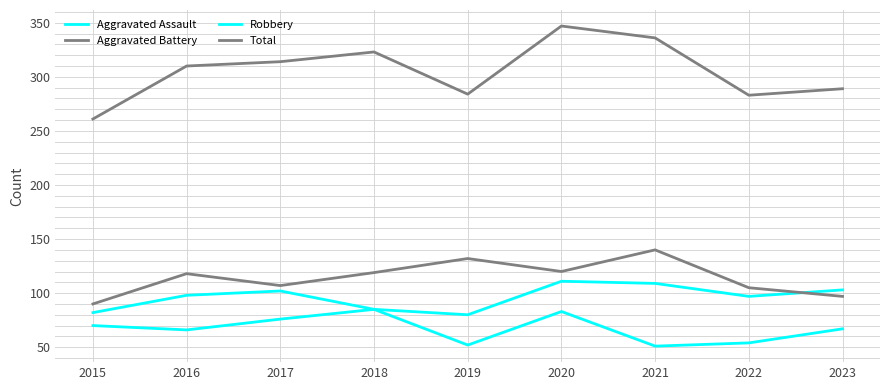

Reading right to left, what are all the values shown in this chart?

Aggravated Assault: 103	97	109	111	80	85	76	66	70
Aggravated Battery: 97	105	140	120	132	119	107	118	90
Robbery: 67	54	51	83	52	85	102	98	82
Total: 289	283	336	347	284	323	314	310	261